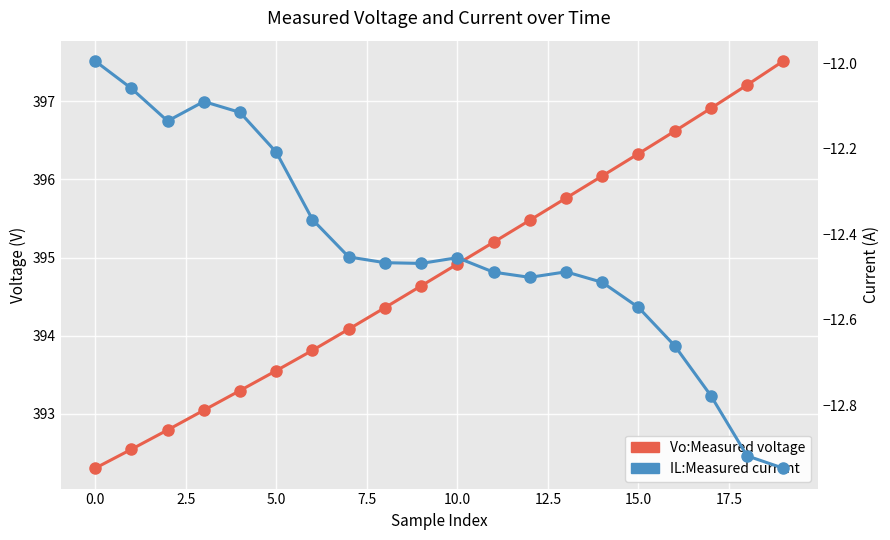

True or false: IL:Measured current and Vo:Measured voltage intersect in this chart.

False